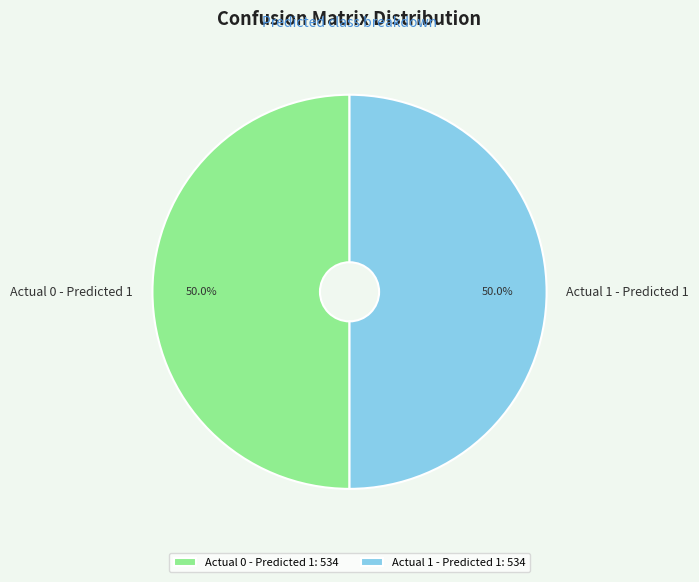

True or false: Actual 0 - Predicted 1 accounts for 58% of the total.

False